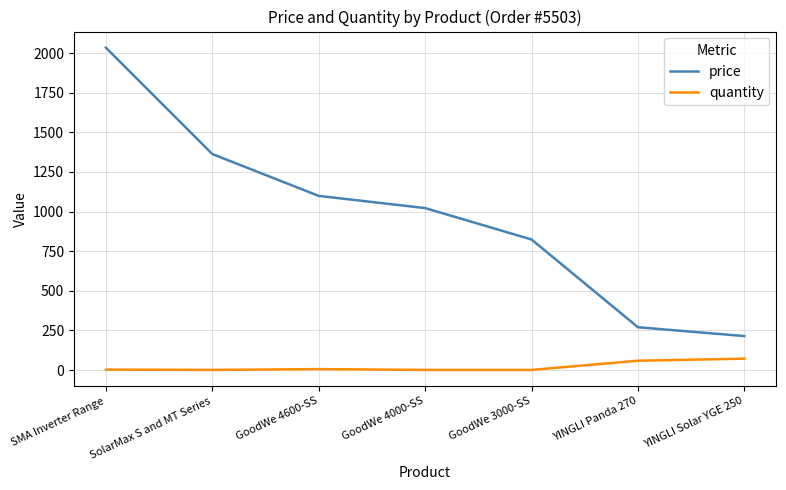

What is the sum of all quantity values?

143.0